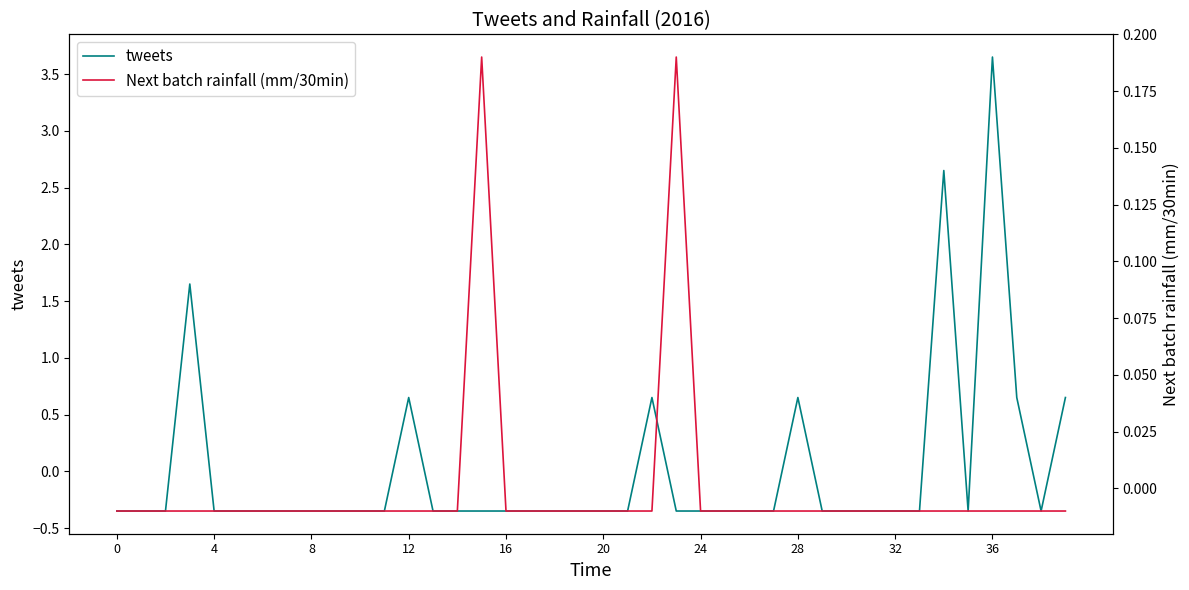

Which series has the largest range (max minus min)?

tweets